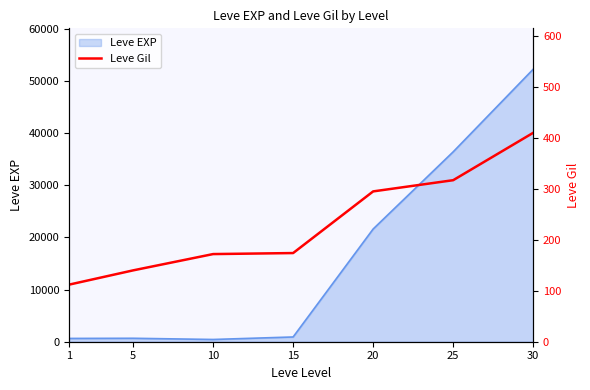

Reading right to left, transcribe all the data shown in this chart.

30=410	25=317	20=295	15=174	10=172	5=140	1=112